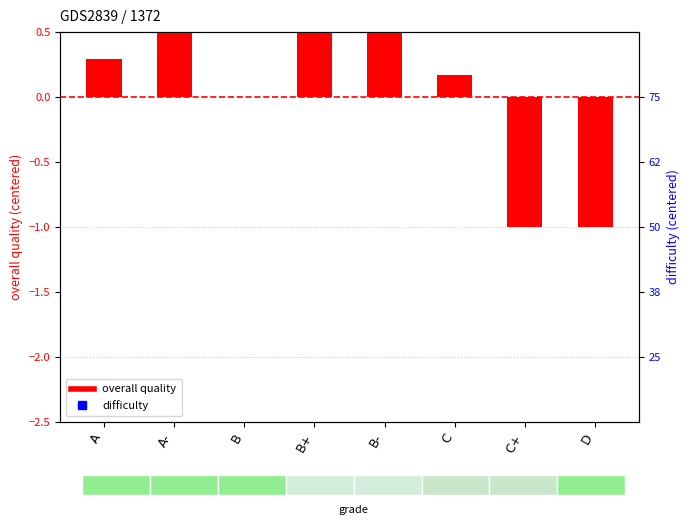

Which series has the largest total across all categories?

difficulty